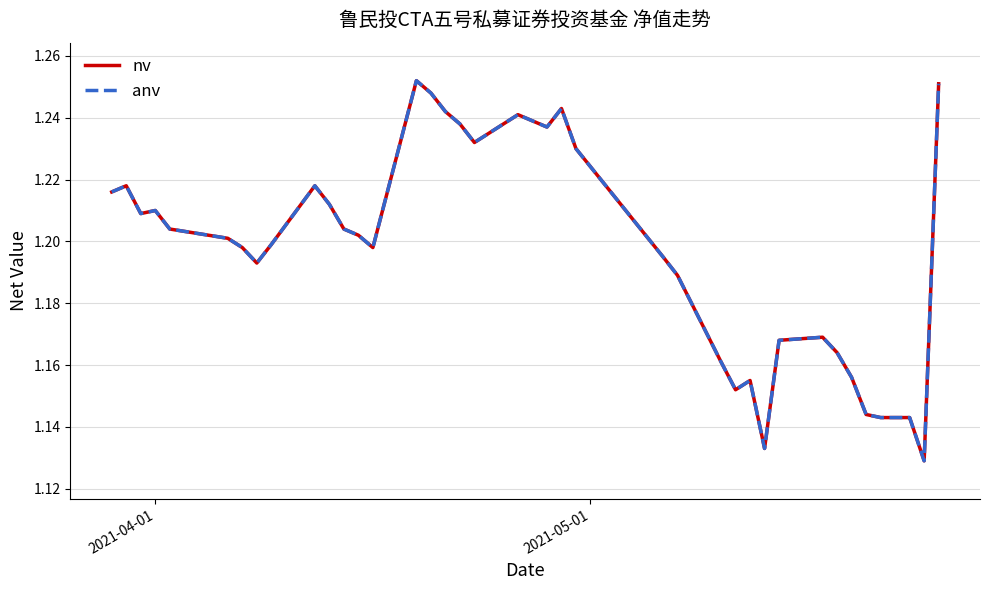

Is this an area chart (filled region under the line)?

No